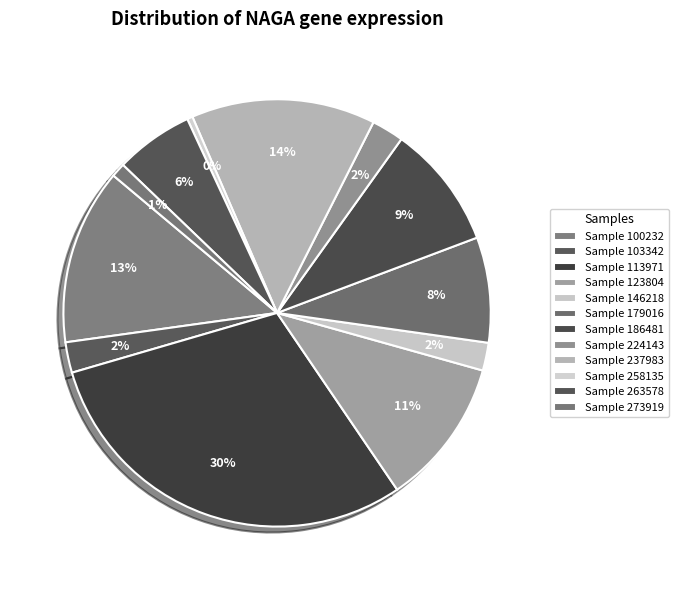

How many slices are in this pie chart?

12